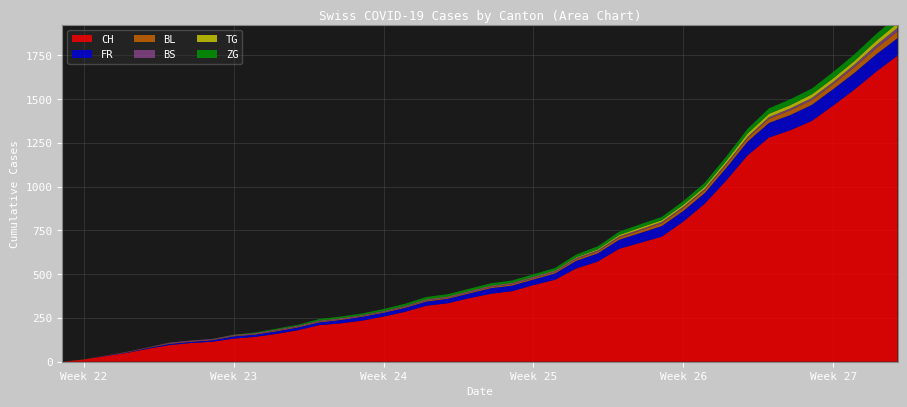

Reading left to right, what are all the values shown in this chart?

CH: 0	12	32	50	74	95	107	114	132	142	159	180	209	219	235	258	285	320	334	363	388	403	438	468	533	572	645	680	715	801	903	1035	1179	1281	1323	1376	1464	1556	1657	1749
FR: 0	0	2	3	5	7	7	9	13	13	15	16	16	20	22	22	23	24	26	27	32	32	32	36	44	47	52	56	61	61	61	72	79	84	87	92	94	96	99	100
BL: 0	1	1	2	2	3	3	3	3	3	4	4	4	4	4	4	5	5	5	5	6	7	7	7	9	10	12	14	16	17	17	18	19	23	27	27	29	32	35	38
BS: 0	0	0	1	1	4	4	4	4	5	5	5	5	5	5	5	5	6	6	7	7	7	7	7	7	7	7	7	7	7	7	7	8	10	11	12	12	15	18	21
TG: 0	0	0	0	0	0	0	0	1	1	1	1	1	1	1	1	1	2	2	2	2	2	2	3	4	6	8	10	10	11	12	15	19	19	19	21	21	21	24	27
ZG: 0	0	0	0	0	0	0	0	1	3	5	5	9	9	9	11	12	13	13	13	13	13	14	14	16	17	19	19	19	21	23	25	27	31	33	33	36	38	39	41